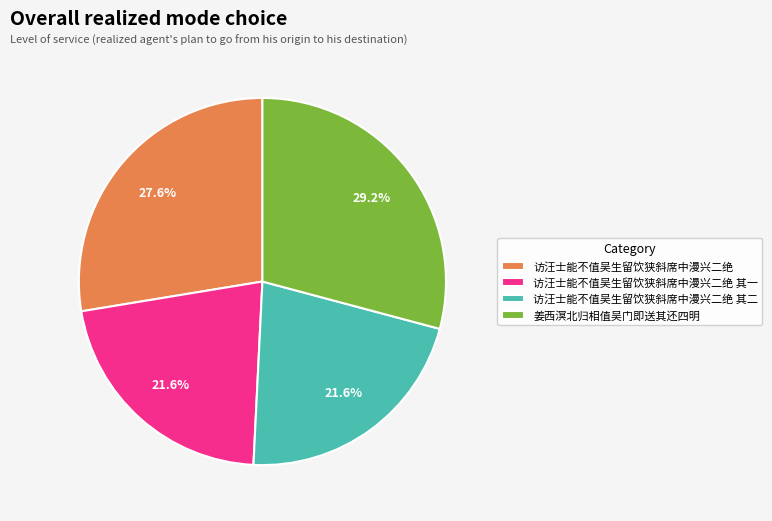

Is it true that 访汪士能不值吴生留饮狭斜席中漫兴二绝 is 20% of the pie?

False